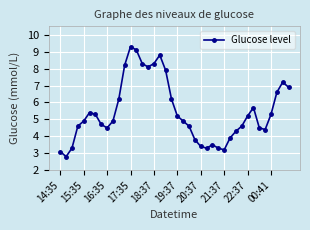

What is the greatest value displayed?

9.3